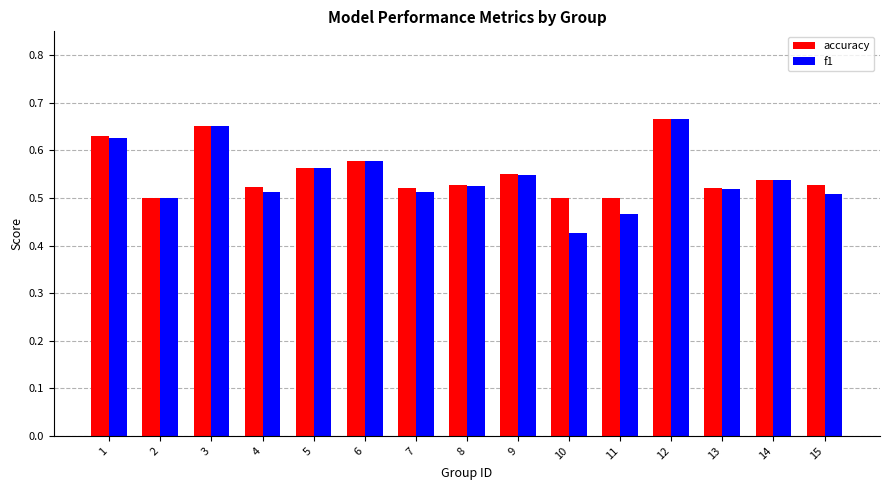

Which series has the widest spread of values?

f1